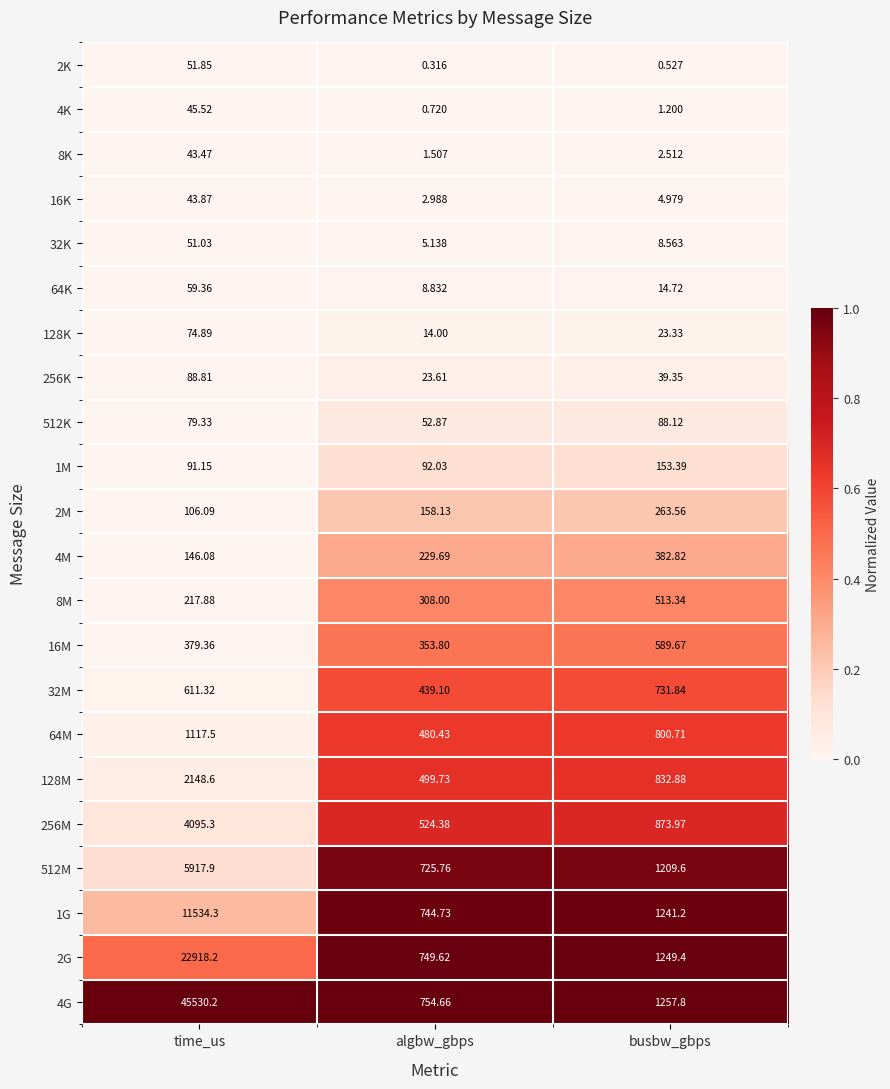

Where is 32M nearest to the value 585?

time_us